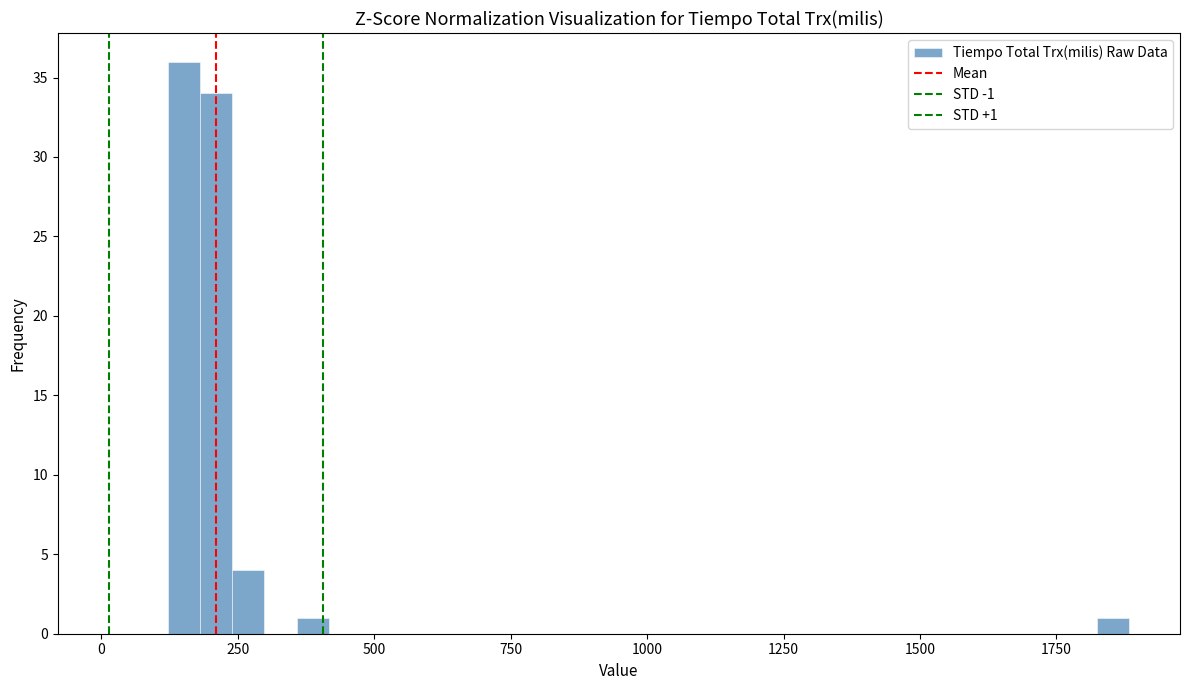

Read against the x-axis, roughly where is the centre of the tallest bar?

150